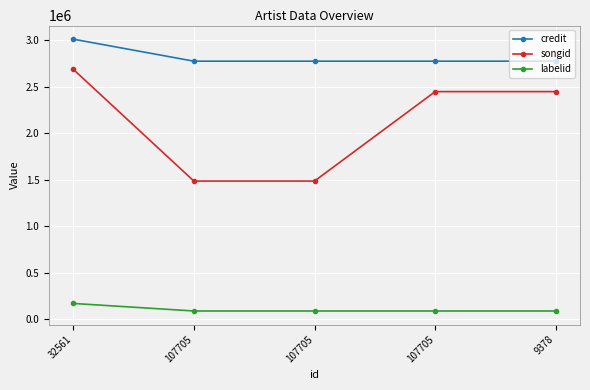

True or false: labelid has more than 1 points higher than both neighbors.

False